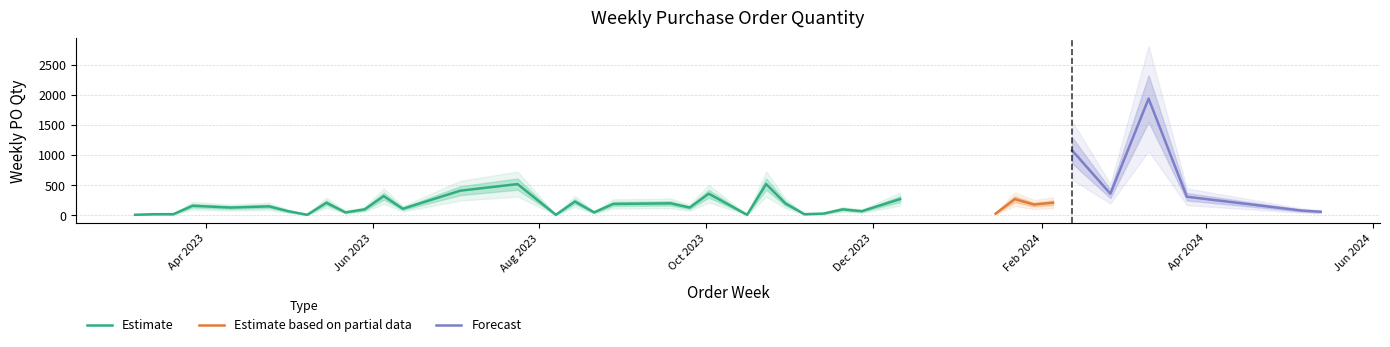

Where is the first local maximum?

2023-03-27